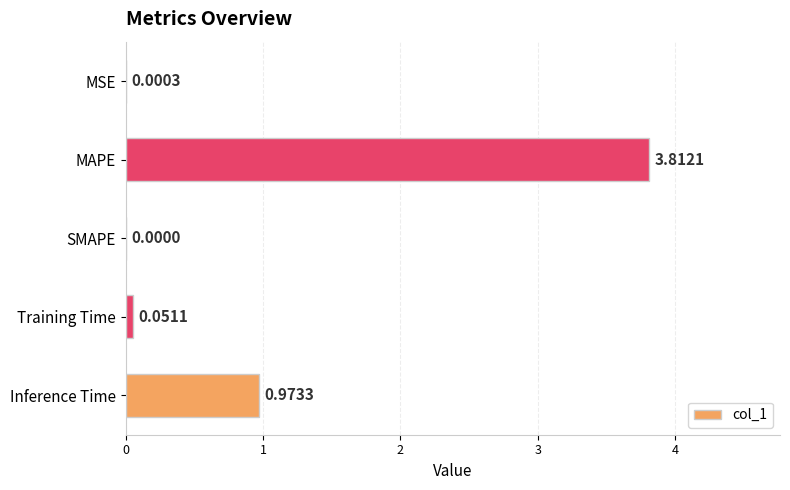

What is the sum of all values?

4.8